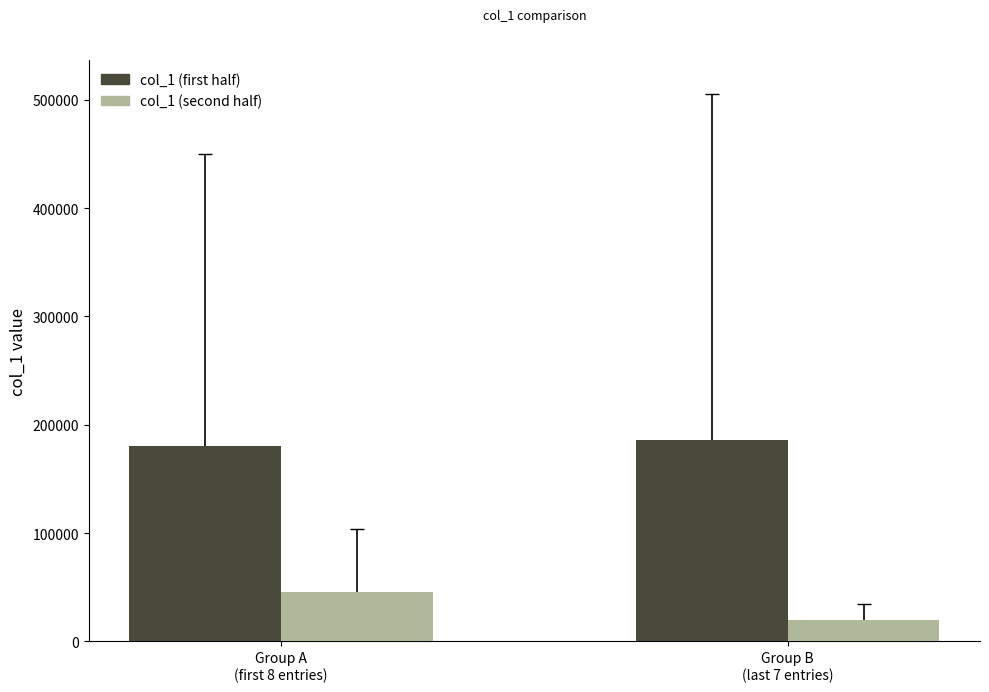

The value of col_1 (second half) at Group A
(first 8 entries) is 45564.6. True or false?

True